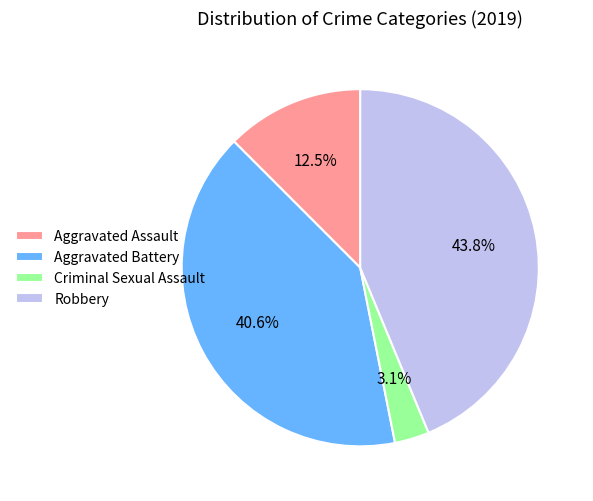

Which has a higher value, Aggravated Assault or Aggravated Battery?

Aggravated Battery